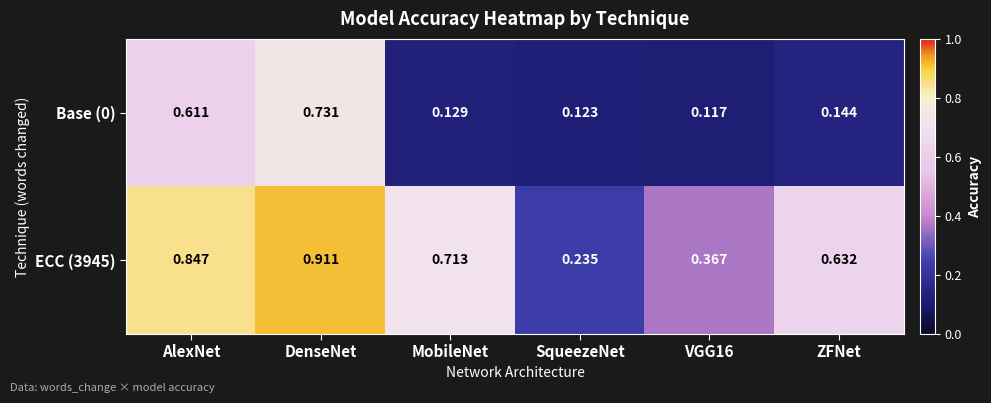

Count the number of categories in the chart.

6